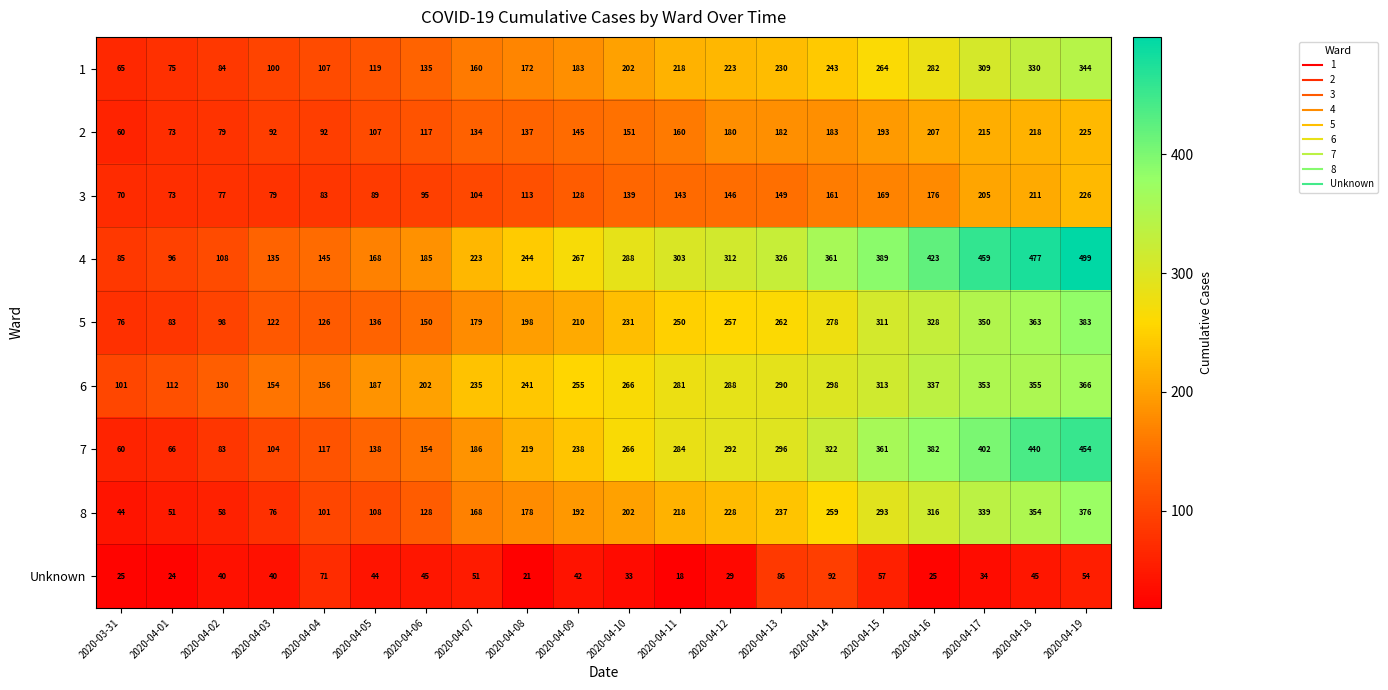

At which label is 3 closest to 148?

2020-04-13